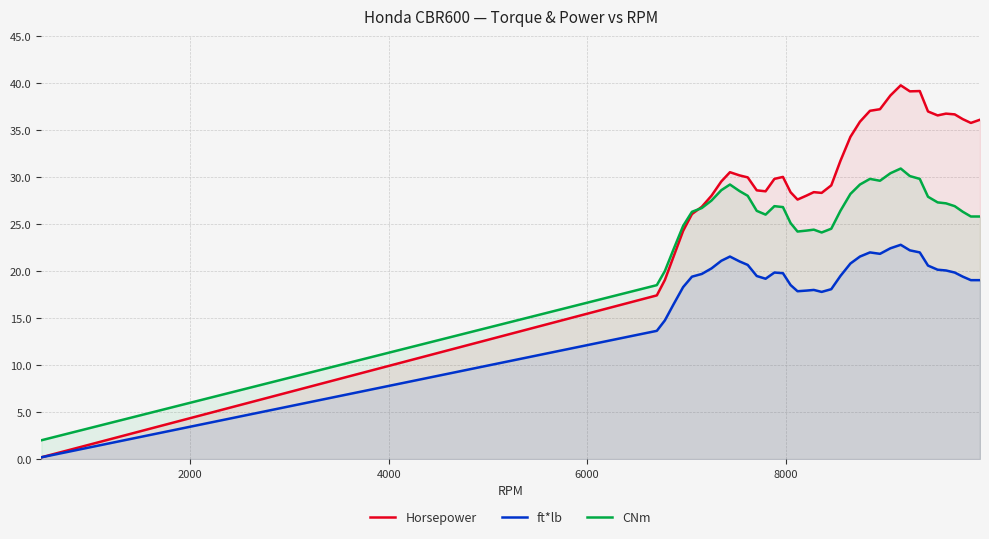

Which series has the largest total across all categories?

Horsepower